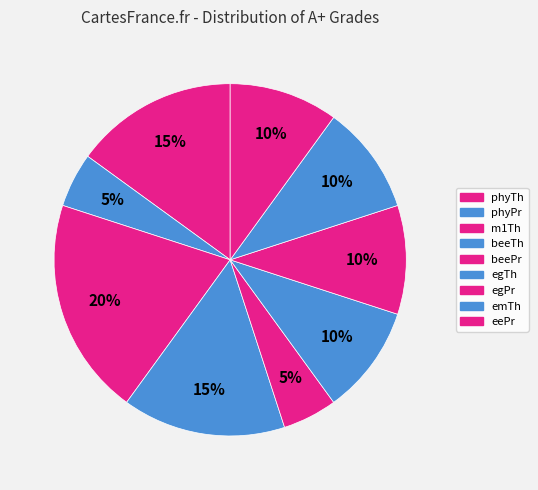

What percentage is the m1Th slice, to the nearest percent?

20%